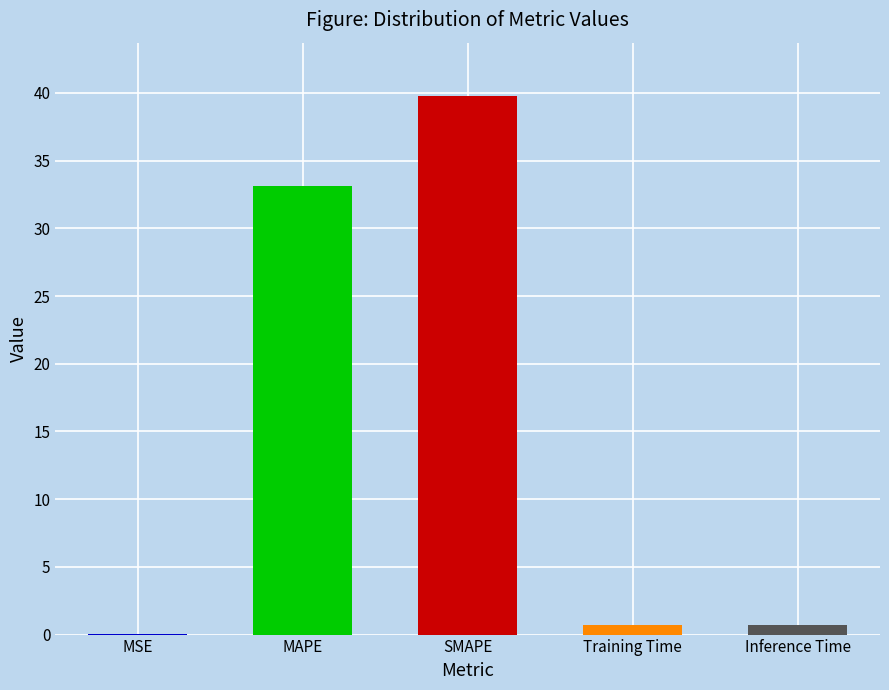

Between SMAPE and MSE, which is larger?

SMAPE